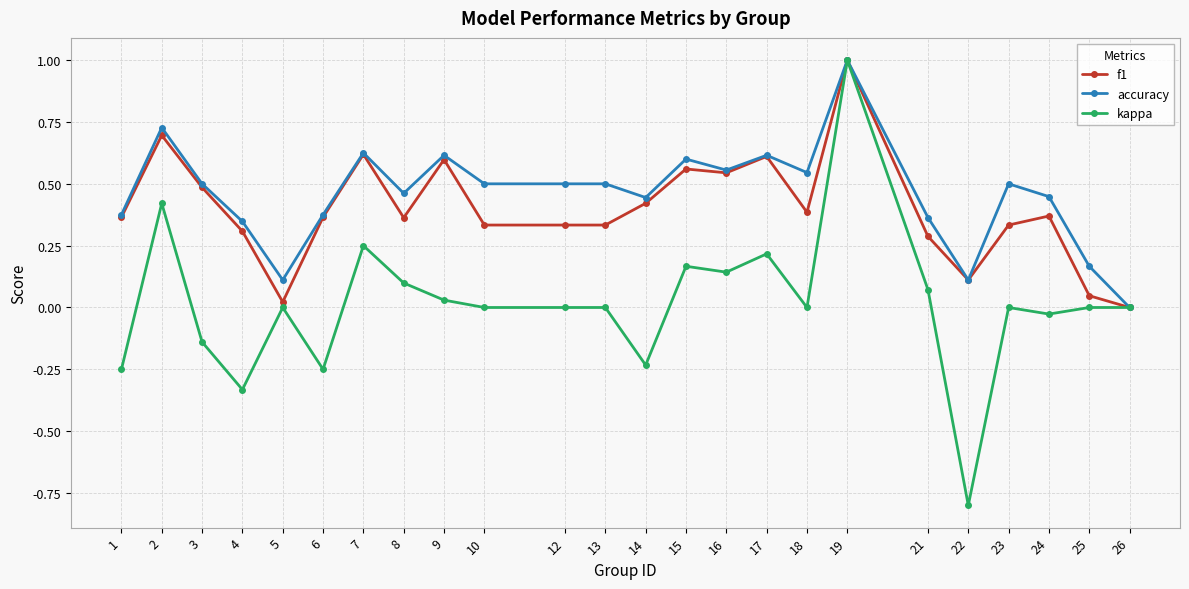

What are all the series names shown in the legend?

f1, accuracy, kappa